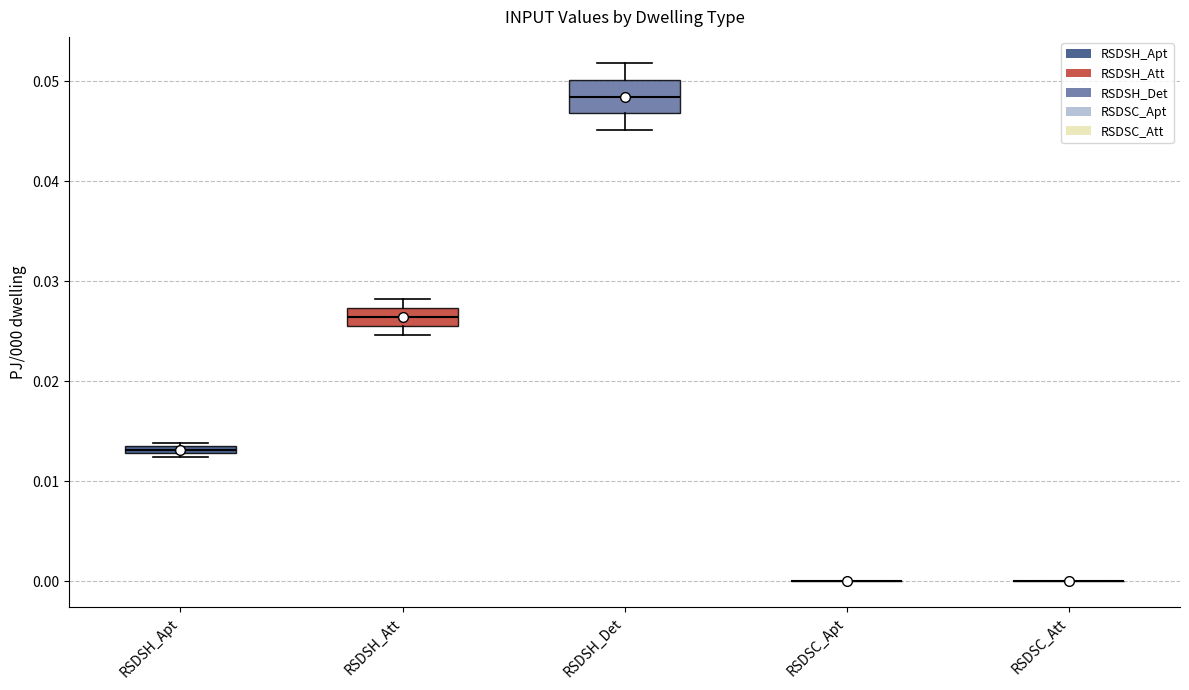

Which box is the tallest, from its lower edge to its upper edge?

RSDSH_Det